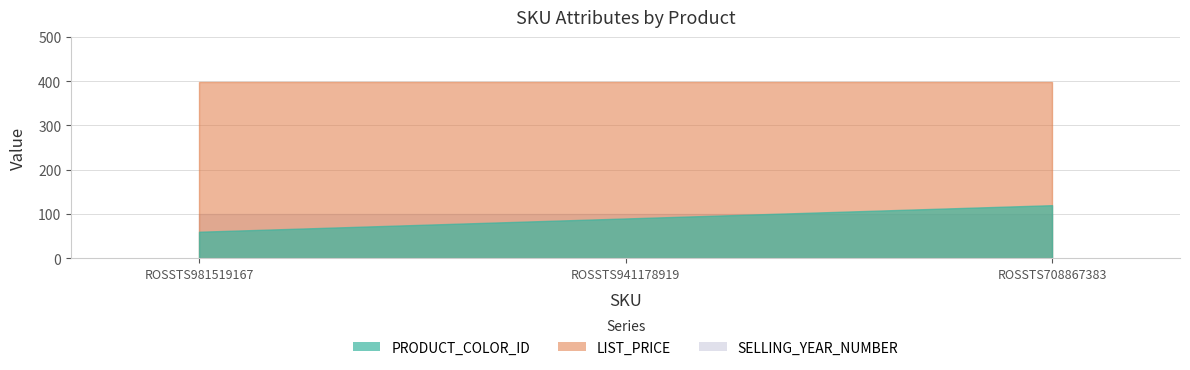

Rank the series by their average value, from lowest to highest.

PRODUCT_COLOR_ID, LIST_PRICE, SELLING_YEAR_NUMBER